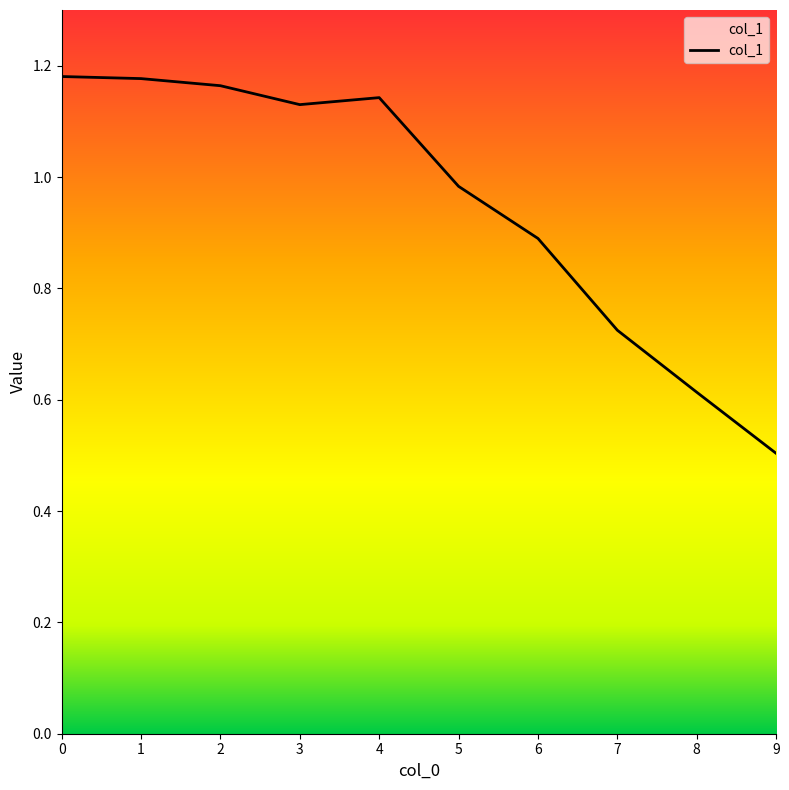

What is the change in value from 1 to 8?

-0.6